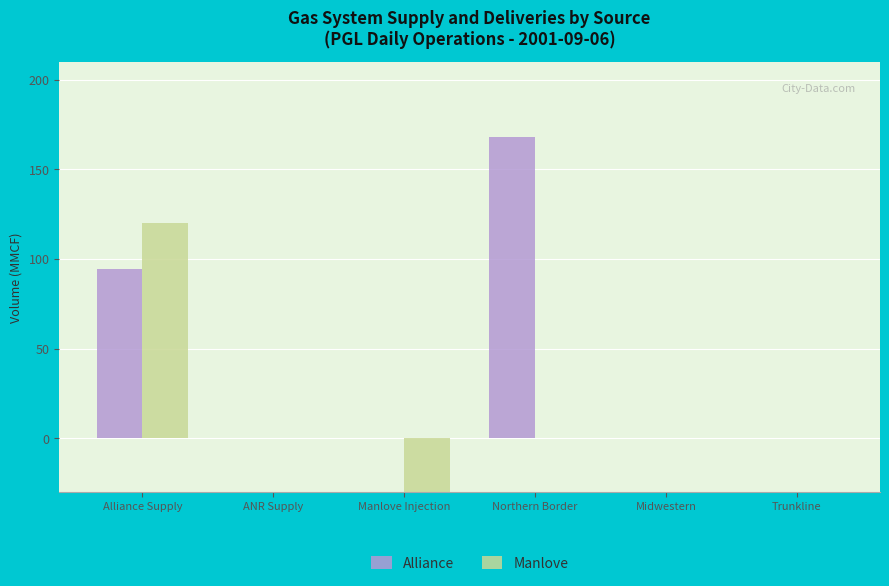

What is the label of the 6th bar from the left?

Trunkline